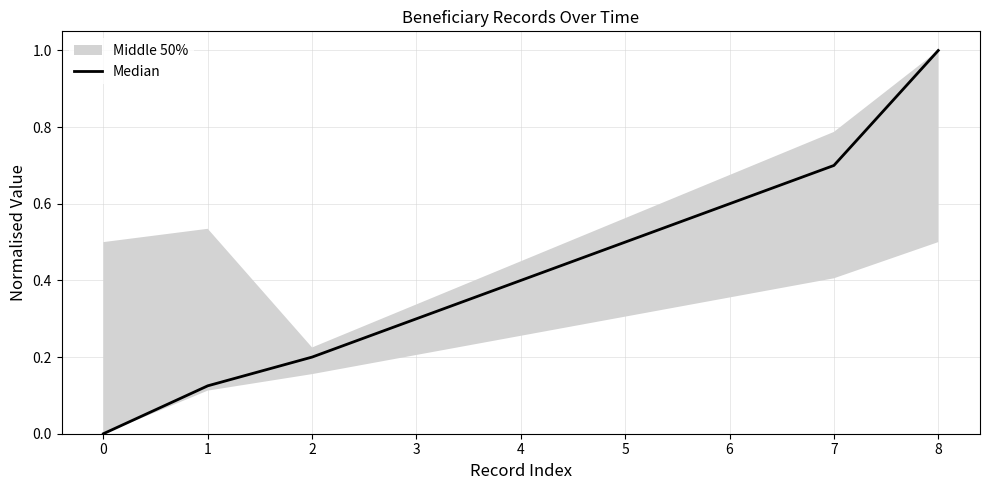

Reading left to right, transcribe all the data shown in this chart.

0.0	0.1	0.2	0.3	0.4	0.5	0.6	0.7	1.0